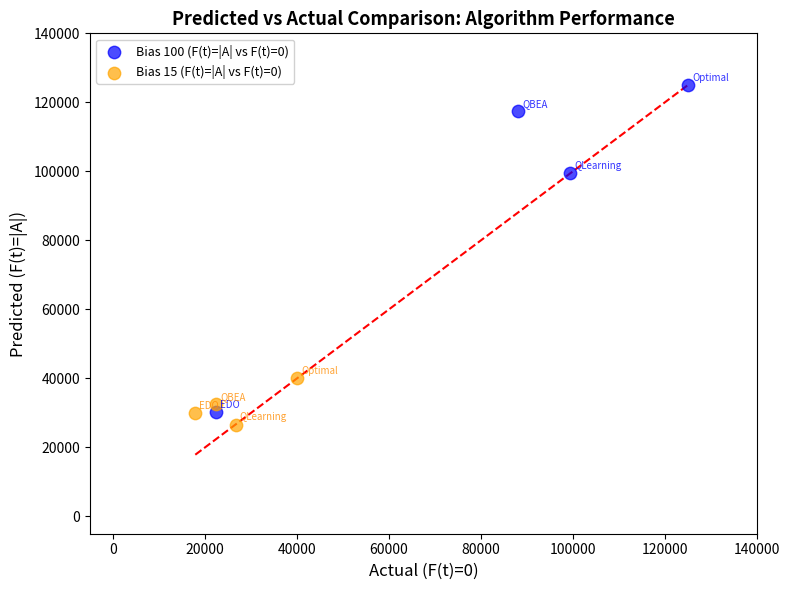

Which series has the largest Y range (max minus min)?

Bias 100 (F(t)=|A| vs F(t)=0)